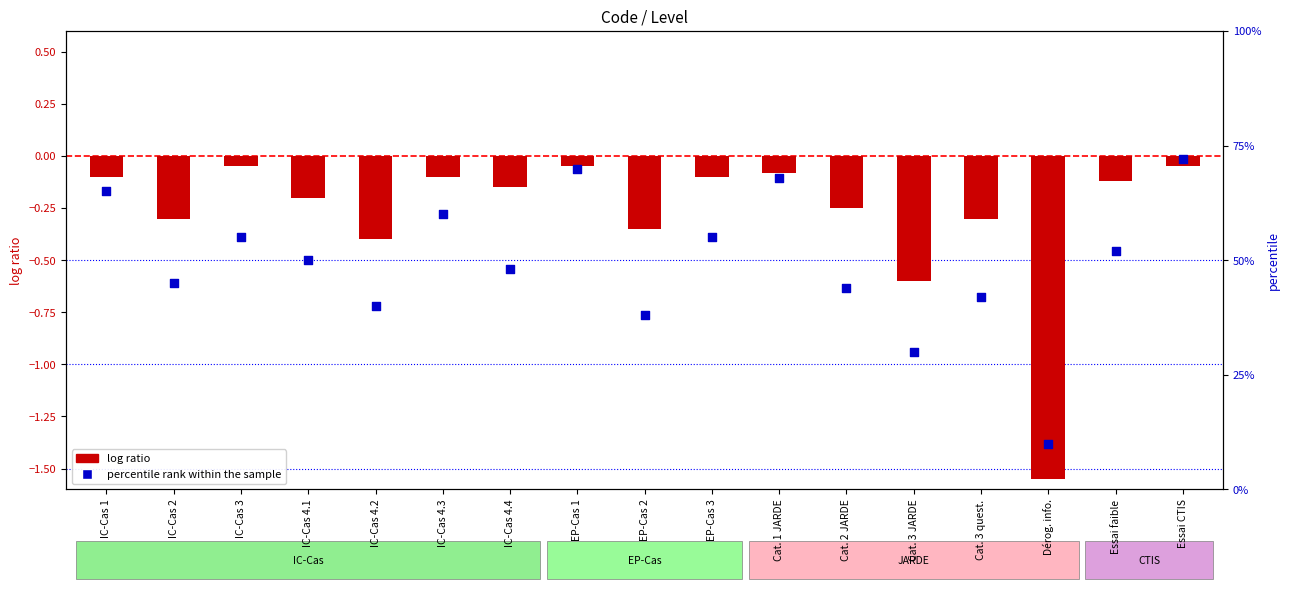

Which series has the largest Y range (max minus min)?

percentile rank within the sample